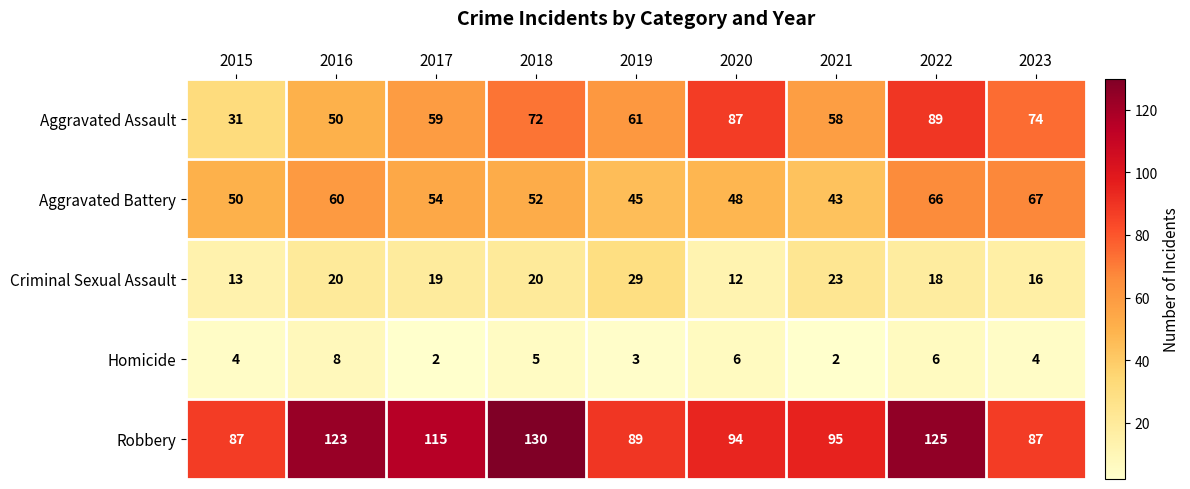

How many values in the Aggravated Battery series are below 52?

4